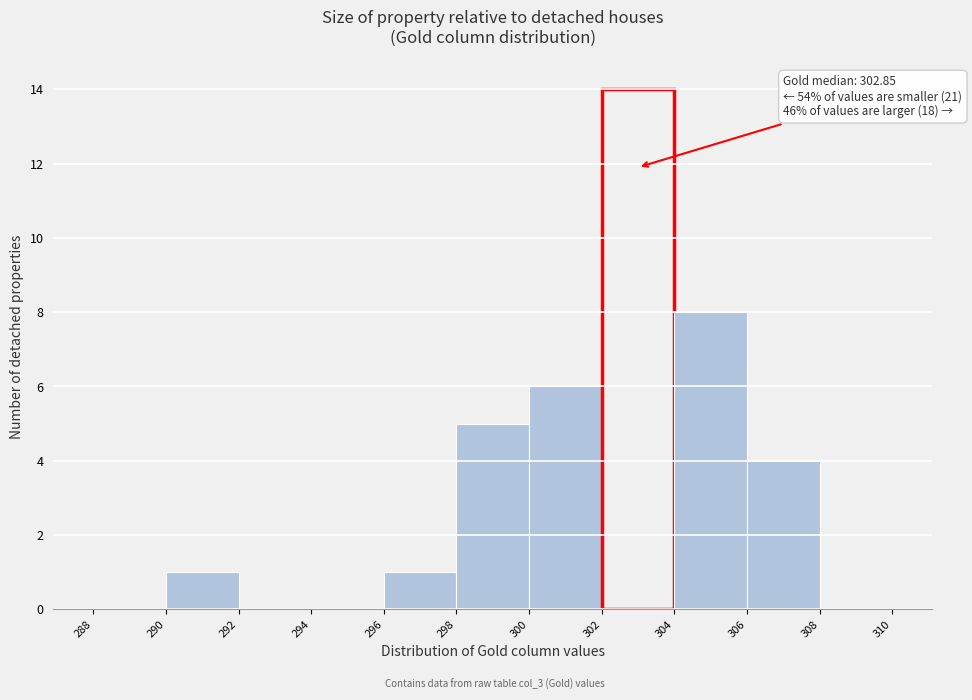

Which range on the x-axis has the tallest bar?

302 to 304